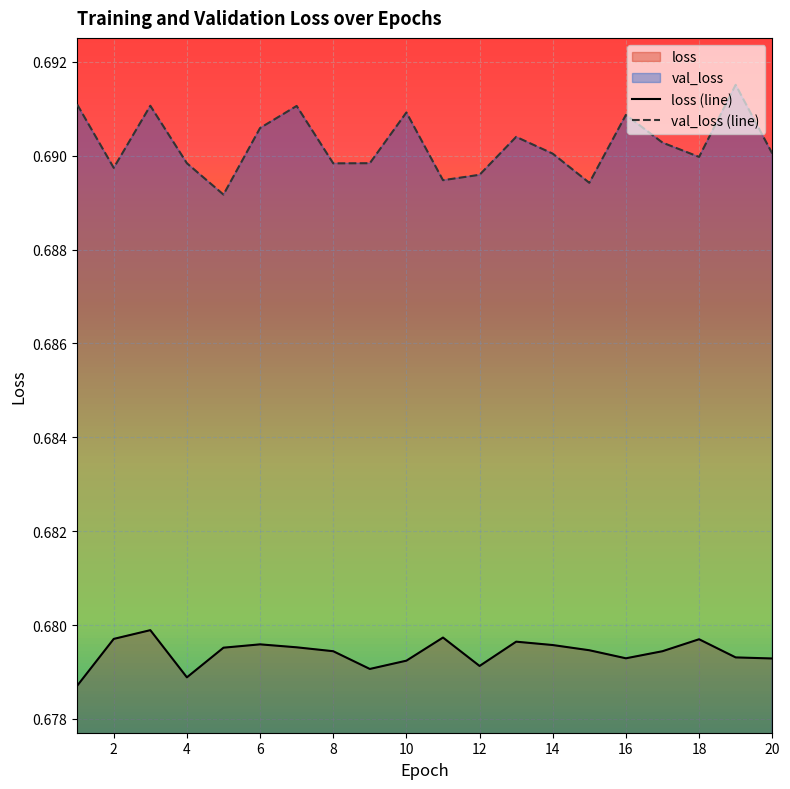

Which series has the largest total across all categories?

val_loss (line)